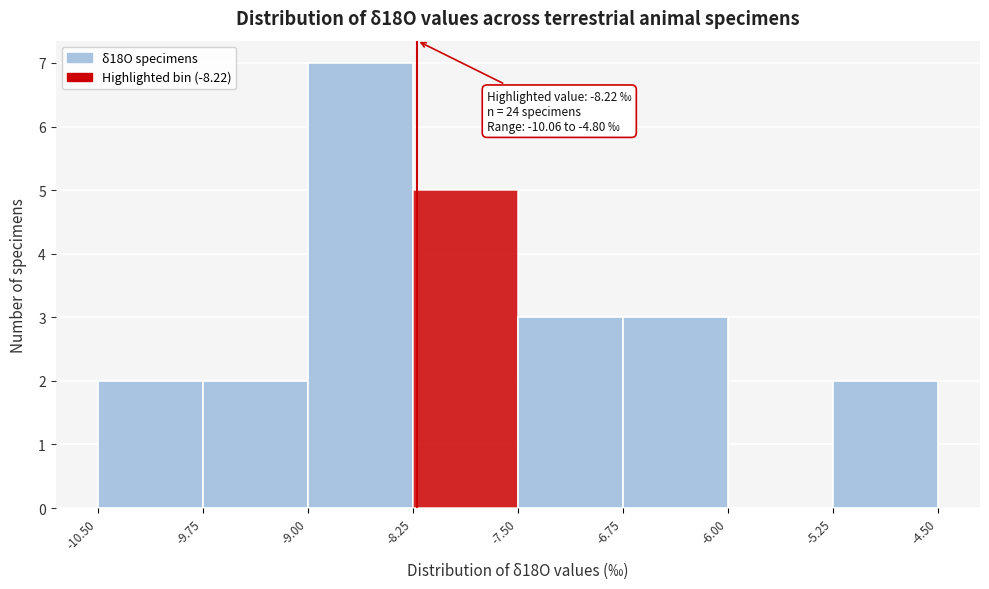

Which range on the x-axis has the tallest bar?

-9.00 to -8.25